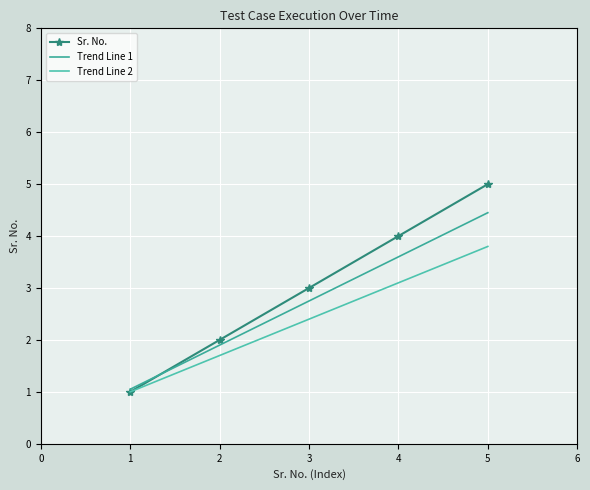

True or false: Sr. No. and Trend Line 2 cross at least once.

False